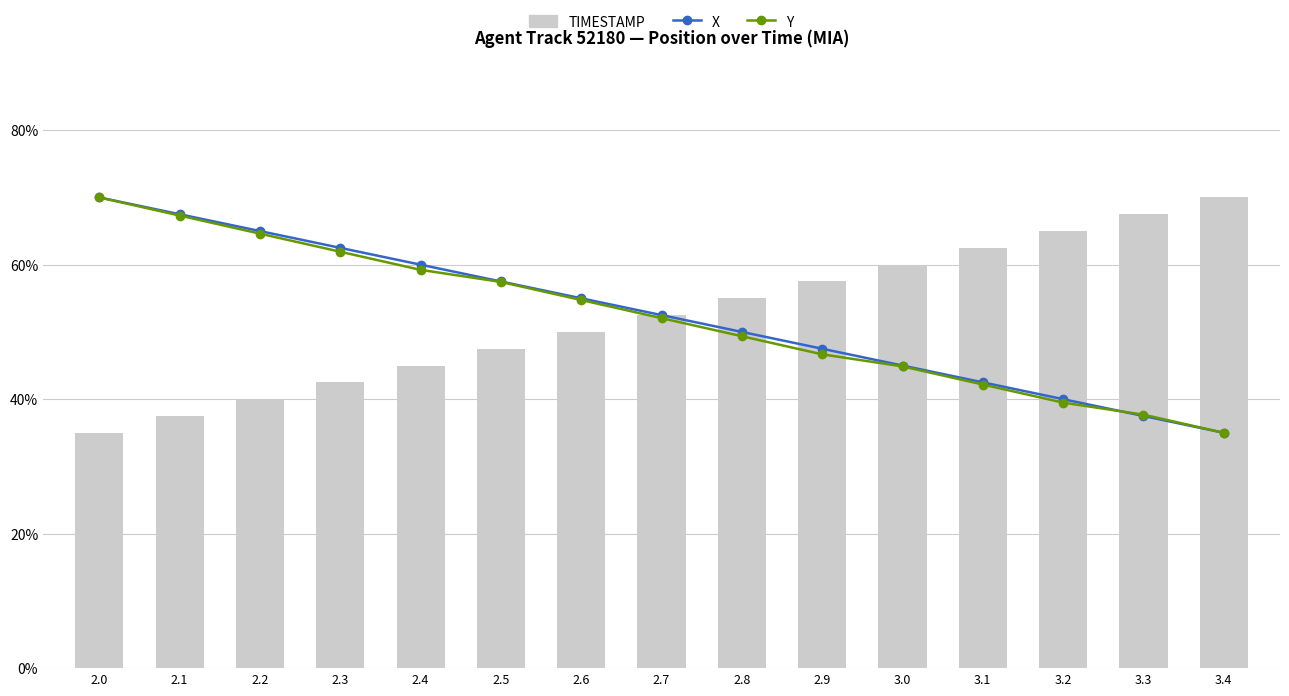

The value of Y at 3.4 is 12.6. True or false?

False